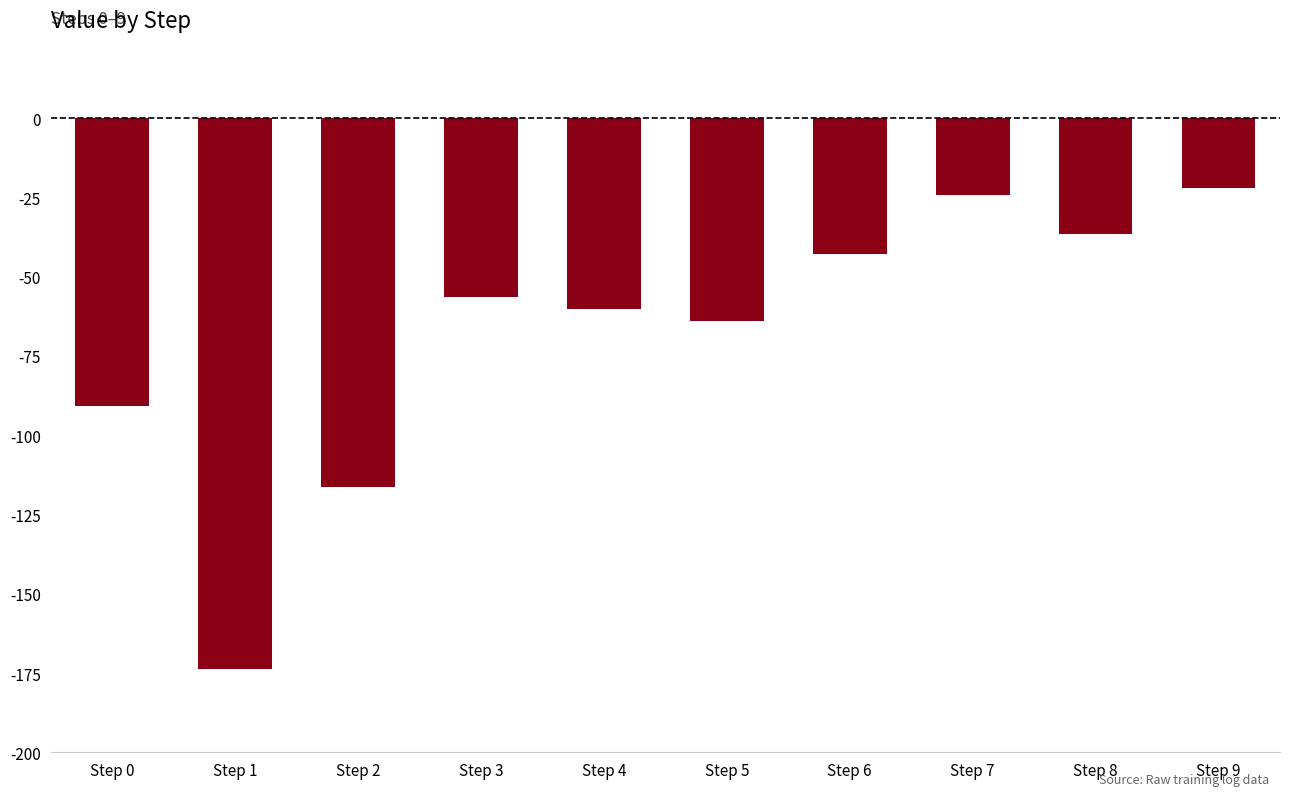

Count the number of values greater than -56.

4